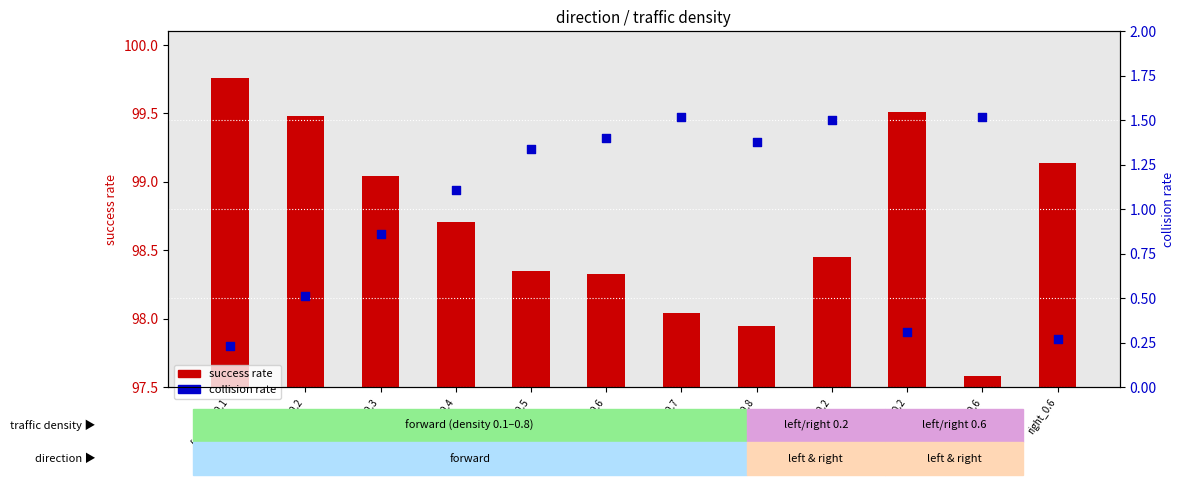

What are all the series names shown in the legend?

success rate, collision rate